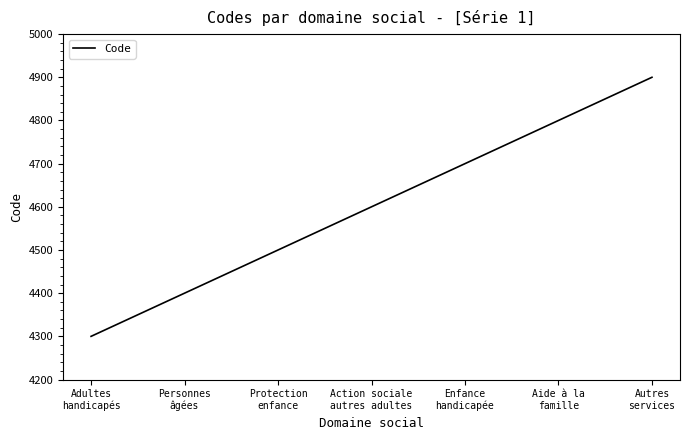

Which category has the lowest value across all series?

Adultes
handicapés